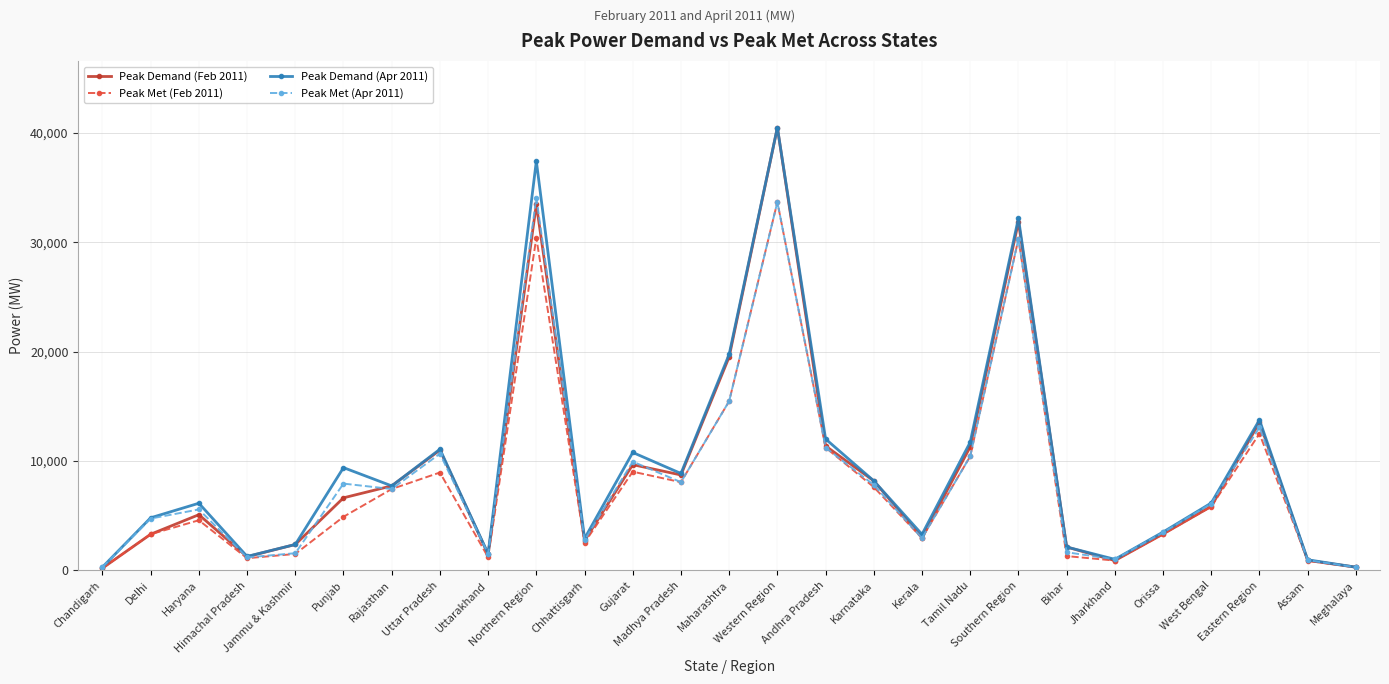

What is the total value across all series at Madhya Pradesh?

33728